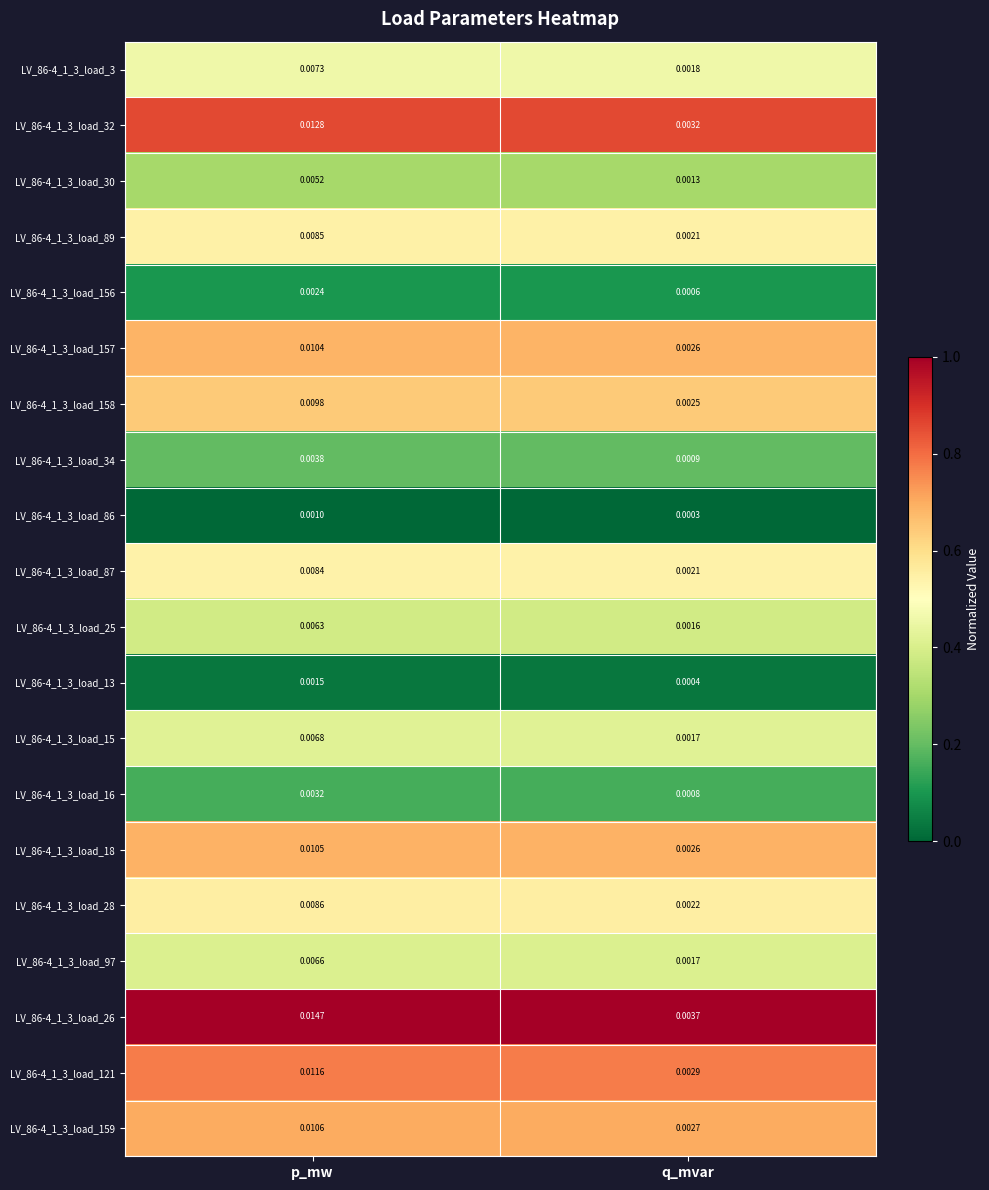

At which category is the sum across all series the highest?

p_mw